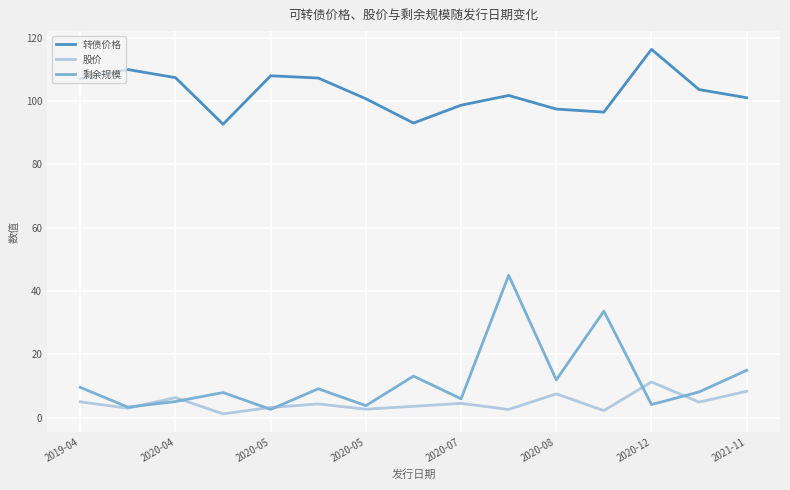

Which series has the widest spread of values?

剩余规模